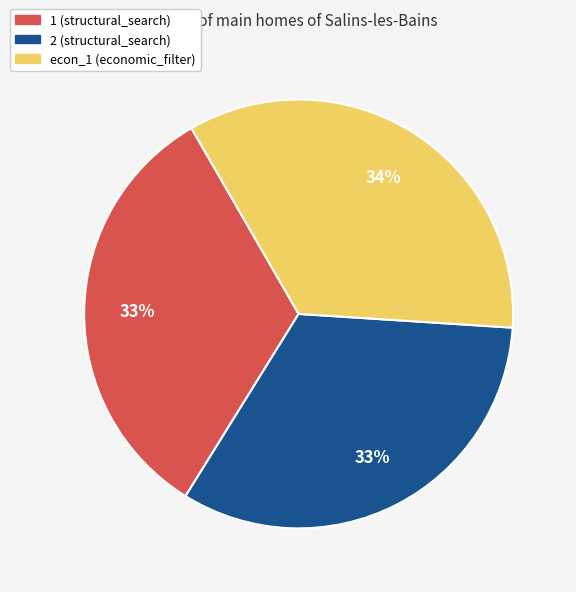

Count the number of slices in the pie.

3